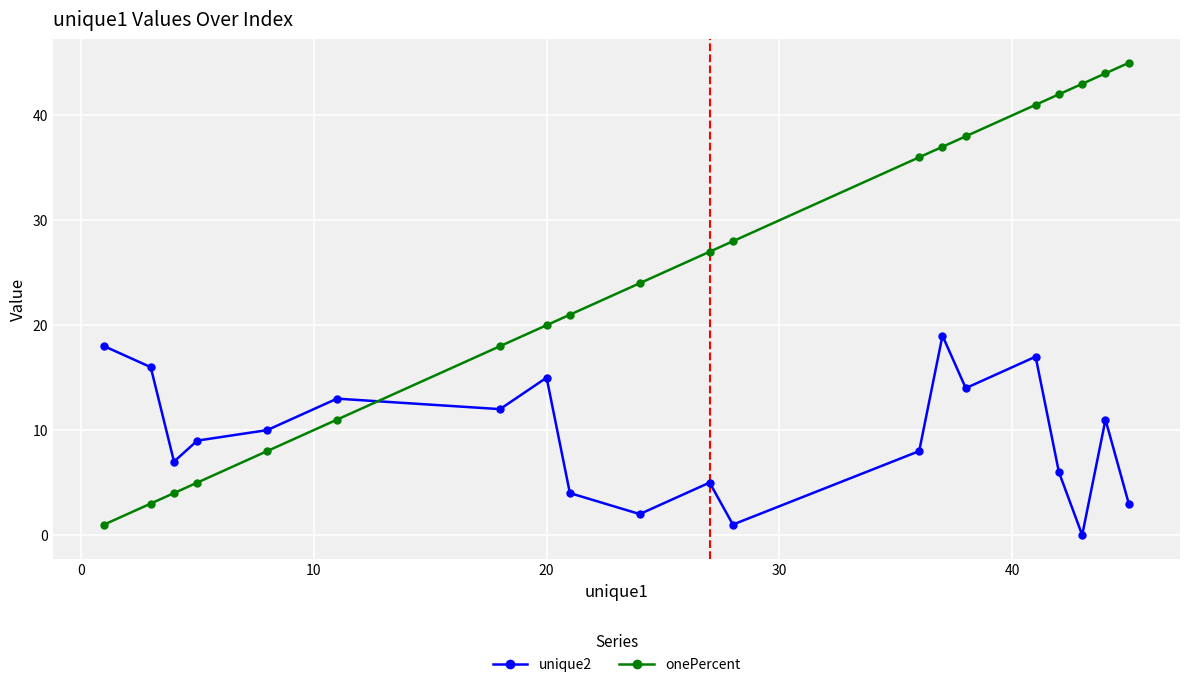

What is the maximum value shown in the chart?

45